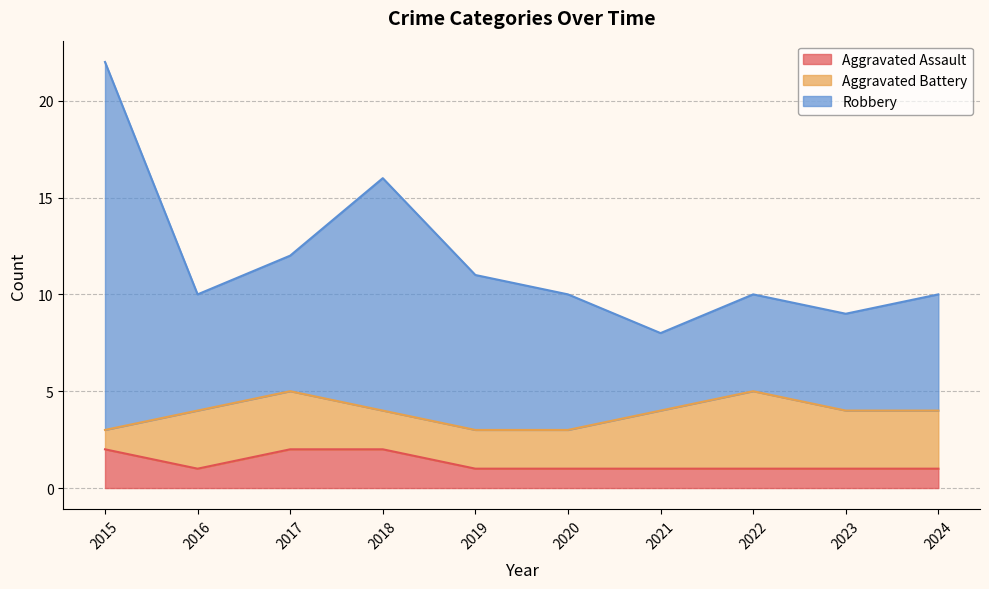

Is it true that Robbery equals 5 at 2020?

False